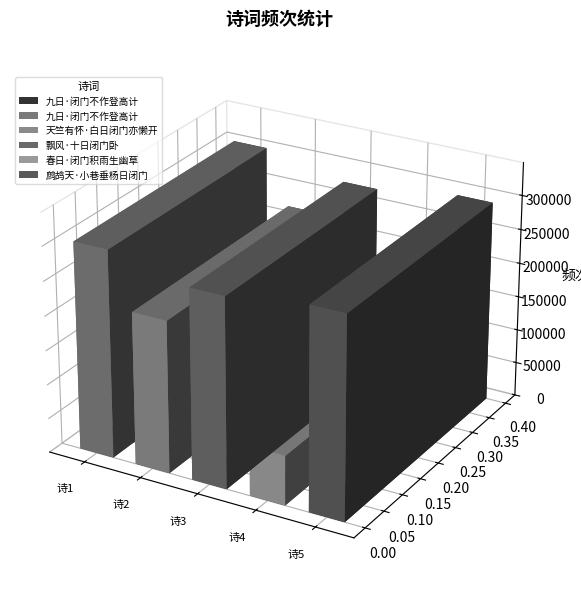

What is the value of the 5th bar from the left?

294026